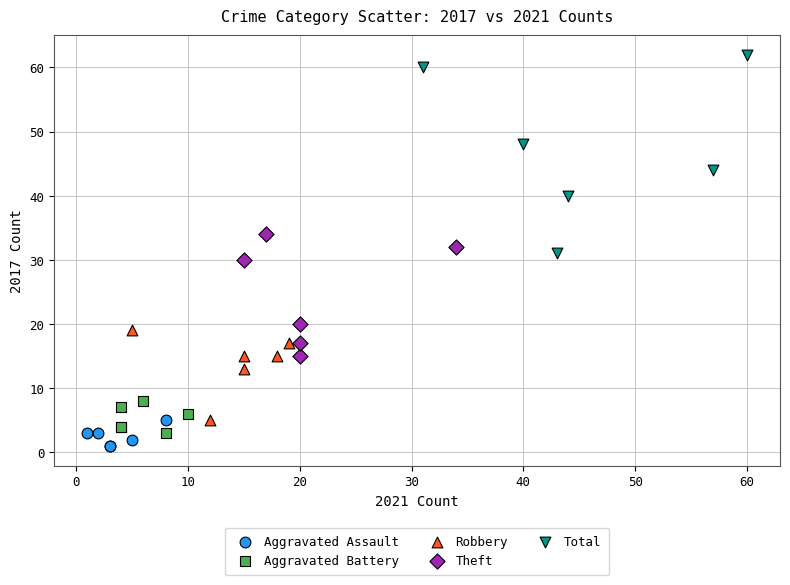

Which series has the largest Y range (max minus min)?

Total